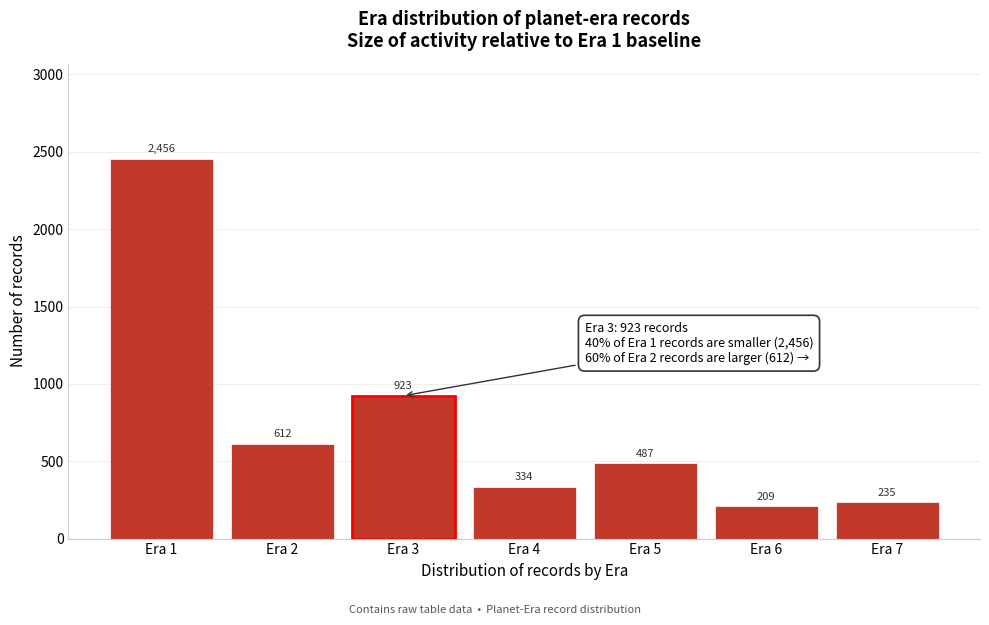

Reading right to left, extract all data points from this chart.

235	209	487	334	923	612	2456